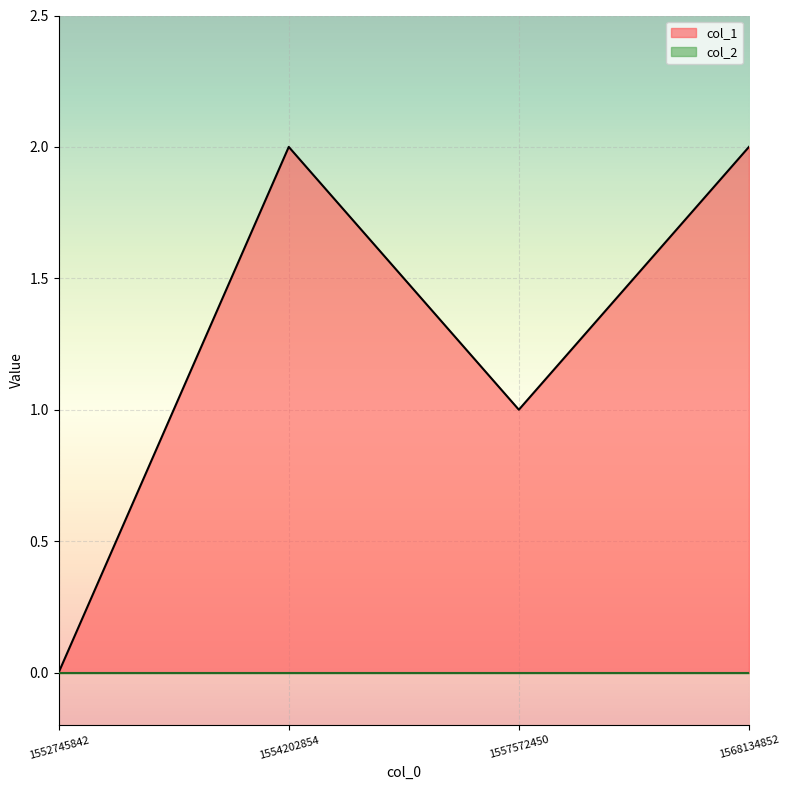

What is the change in value from 1552745842 to 1554202854?

+2